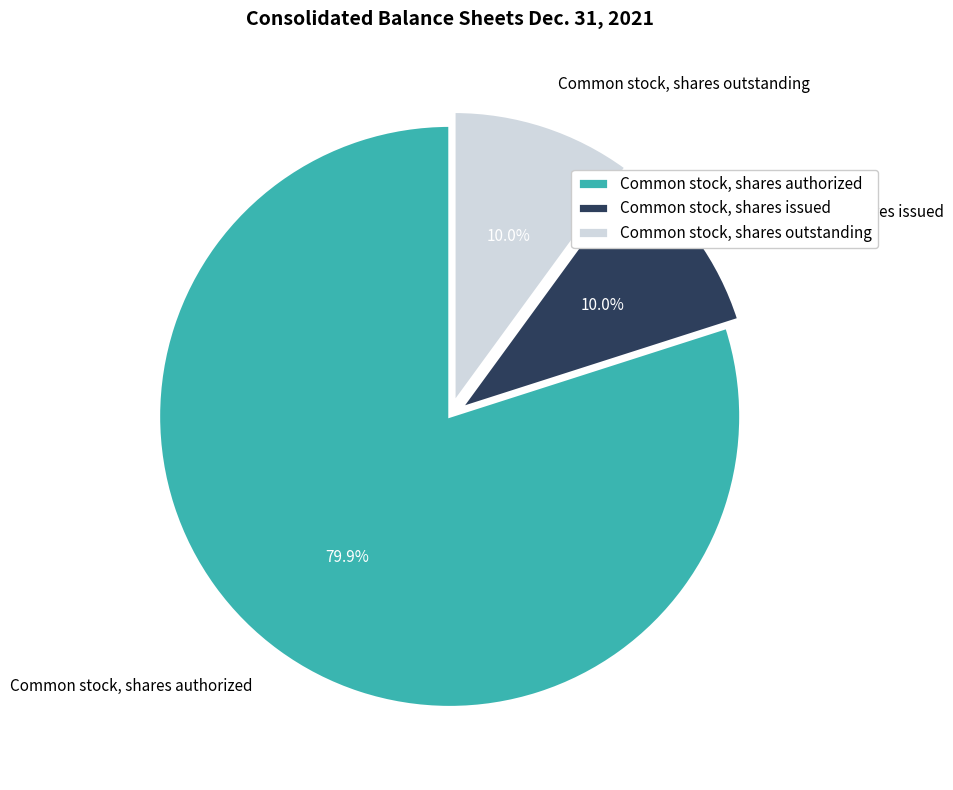

Count the number of slices in the pie.

3